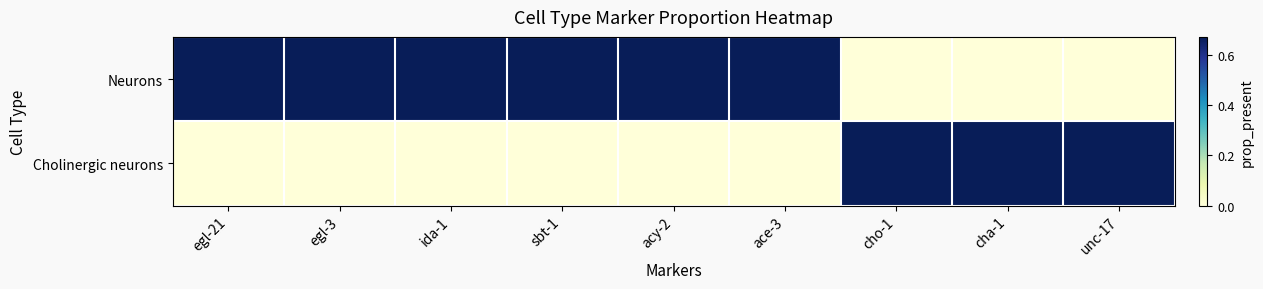

At unc-17, list the series in order from smallest to largest.

Neurons, Cholinergic neurons